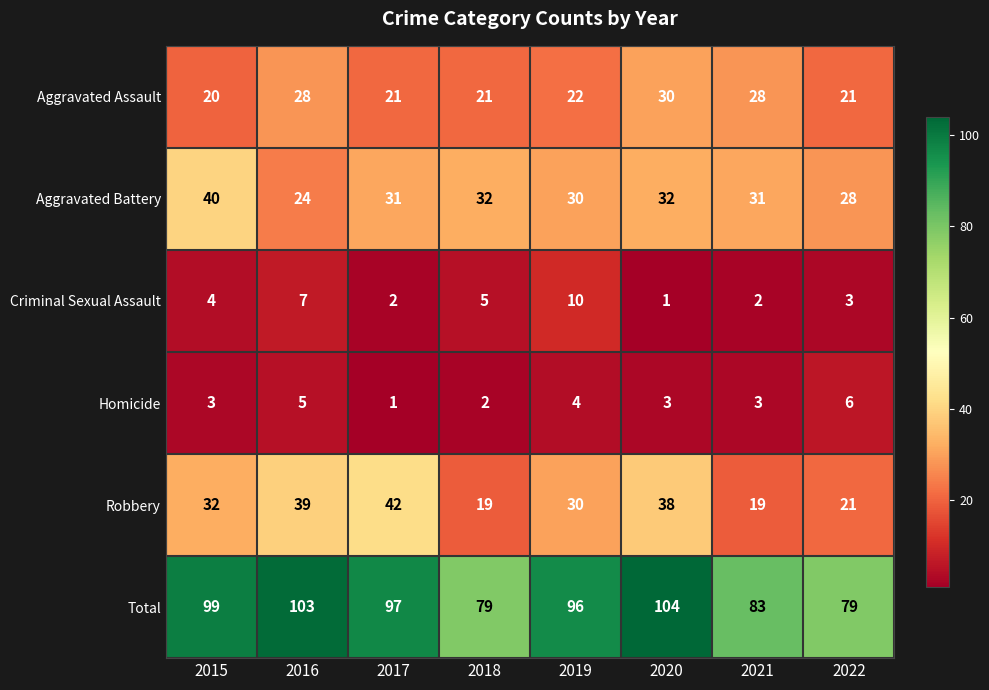

Read the Robbery value at 2015.

32